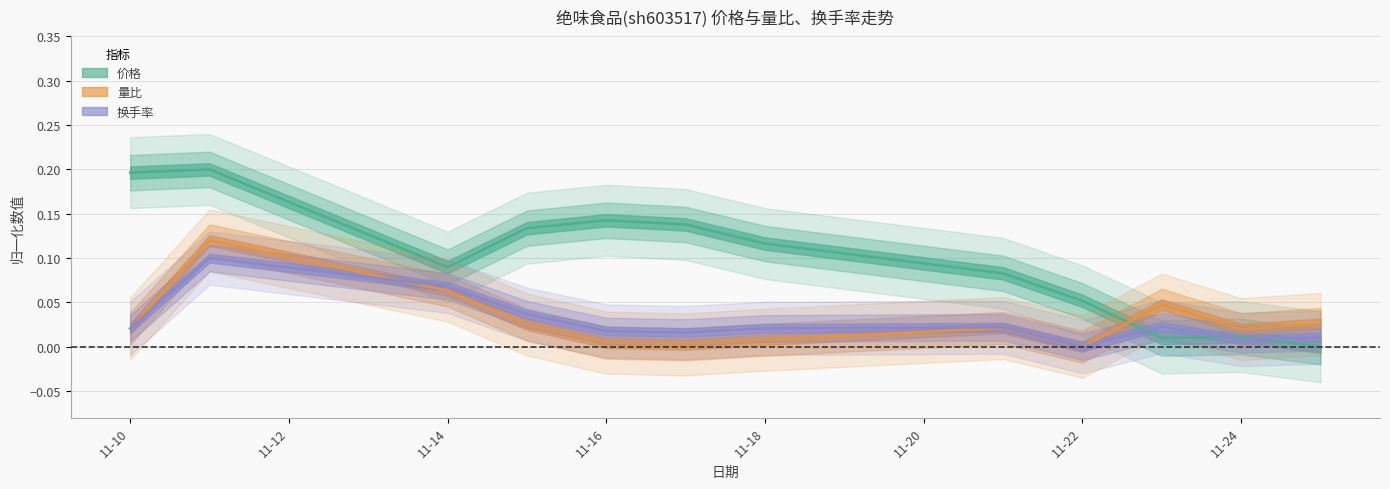

How many interior local valleys does the 换手率 series have?

3